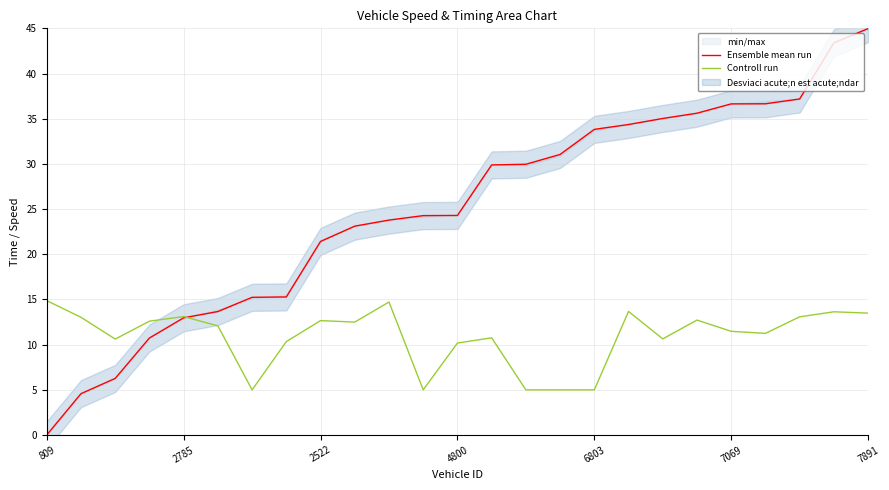

What is the sum of all Controll run values?

272.4